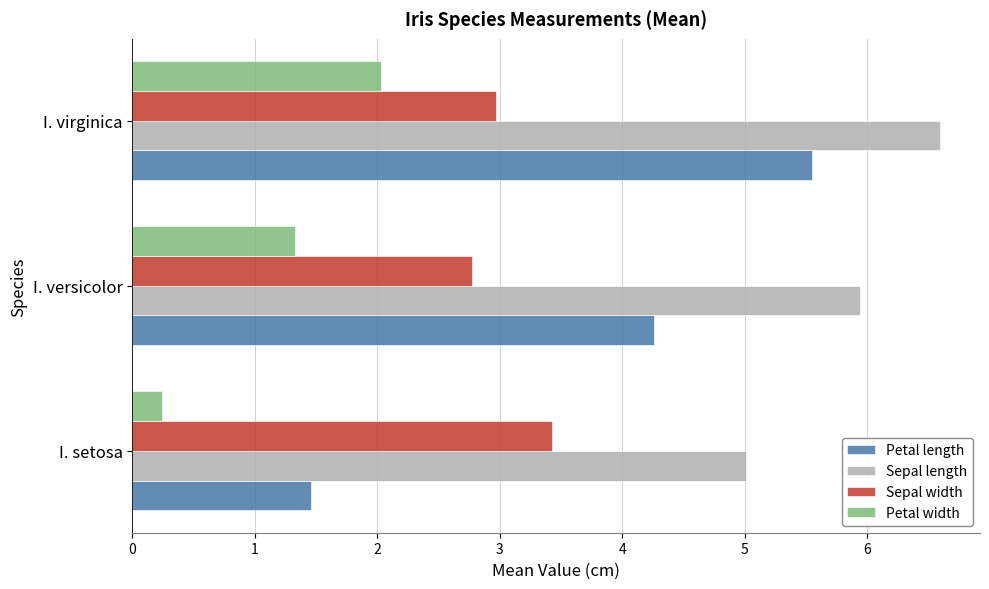

Is the value of Sepal width at I. setosa greater than the value of Petal width at I. setosa?

Yes